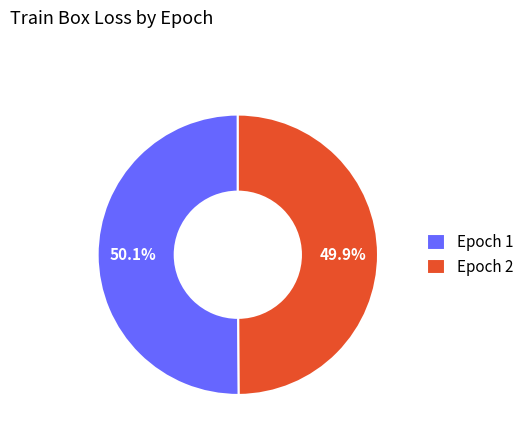

Does any single category account for the majority?

Yes